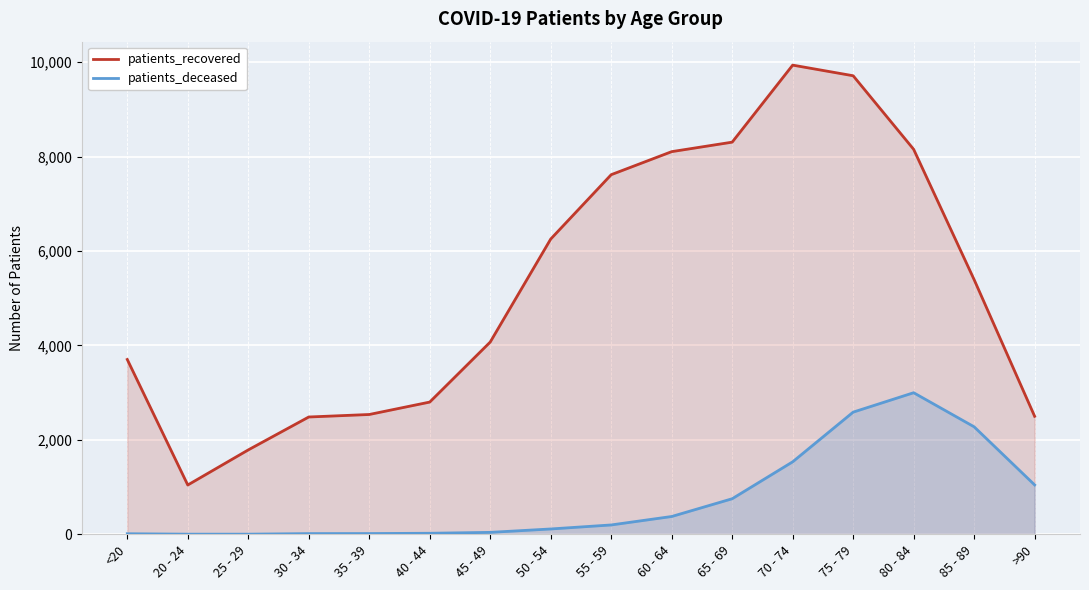

Reading left to right, transcribe all the data shown in this chart.

patients_recovered: 3702	1044	1787	2484	2537	2800	4071	6252	7615	8103	8304	9935	9710	8152	5392	2499
patients_deceased: 12	3	3	15	16	22	41	113	198	377	753	1535	2587	2998	2276	1046